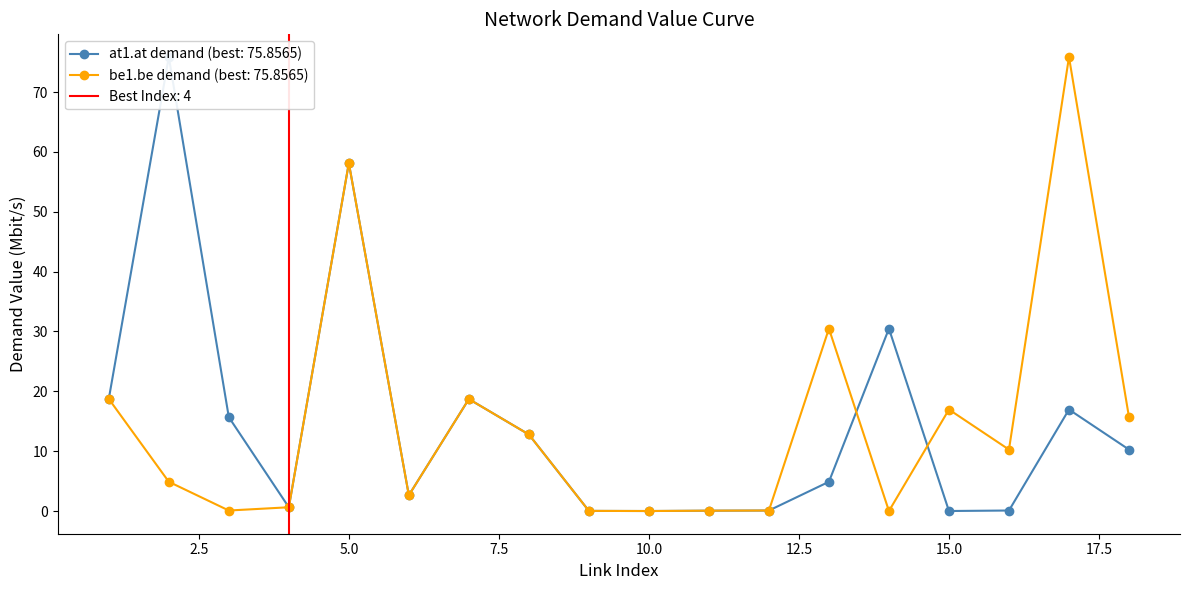

Is it true that be1.be demand (best: 75.8565) equals 96.3 at 5.0?

False